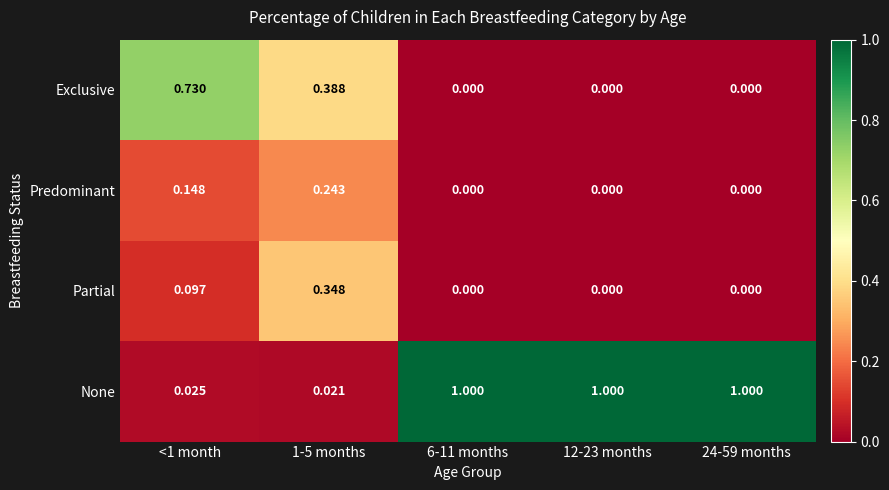

Between <1 month and 1-5 months, which series saw the biggest shift?

Exclusive